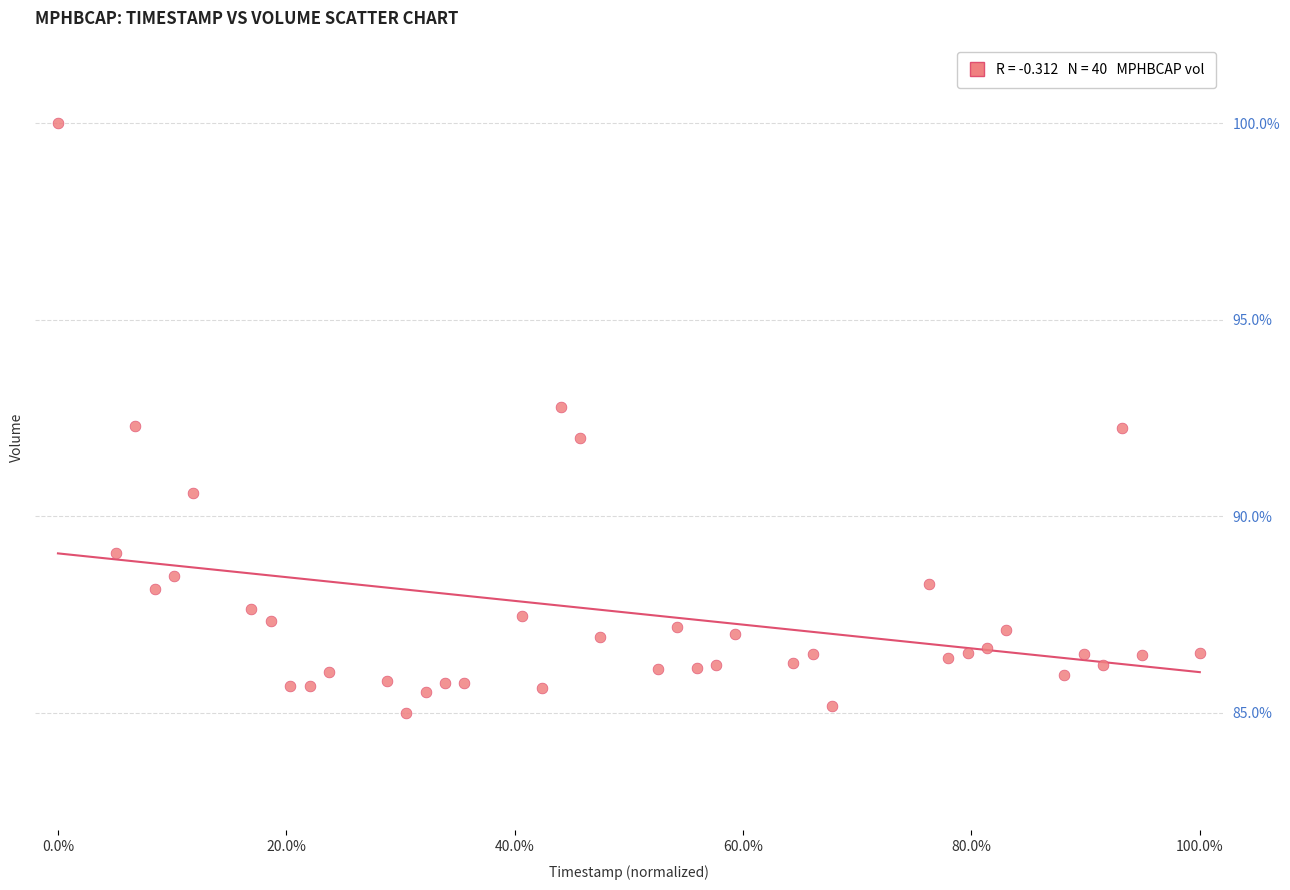

What is the range of Y values (max minus min)?

15.0